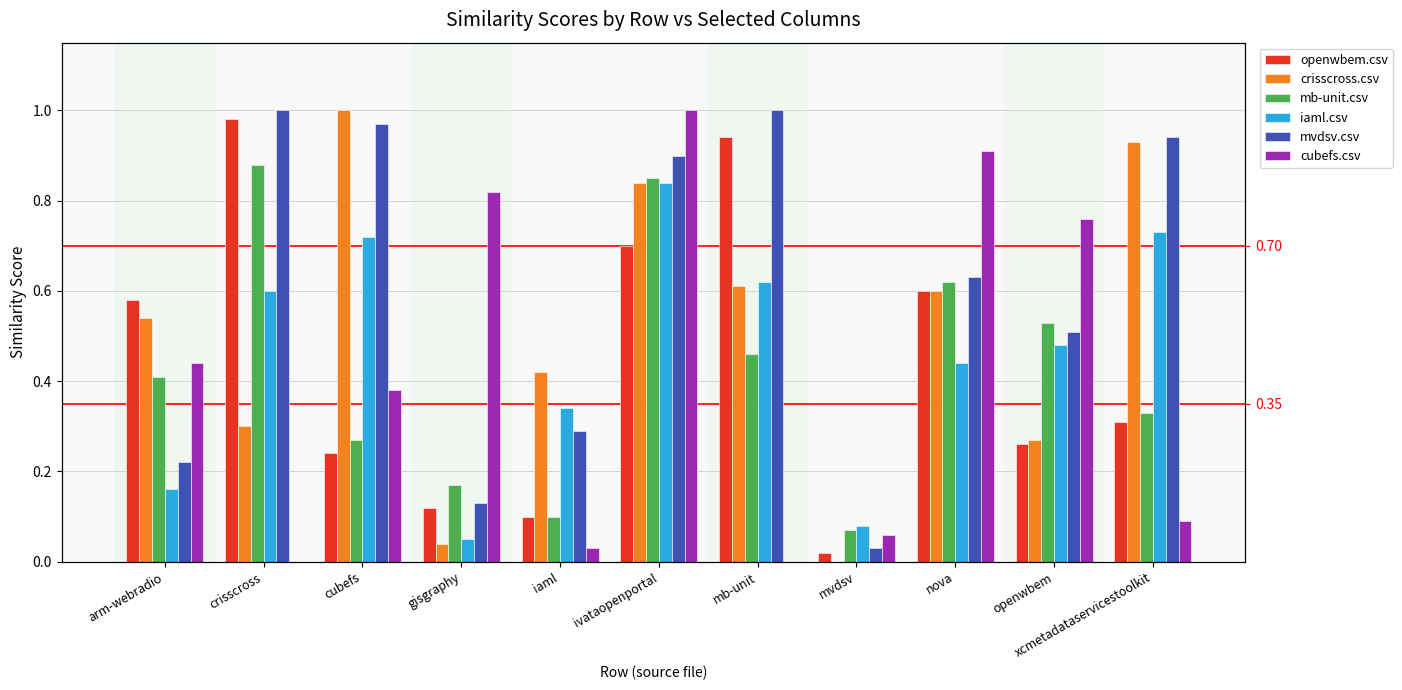

What is the maximum value shown in the chart?

1.0